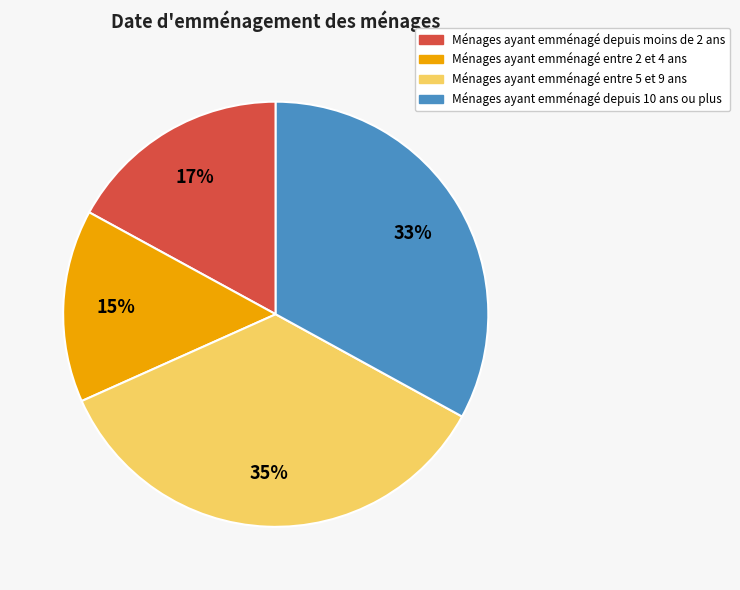

How many segments does this pie chart have?

4